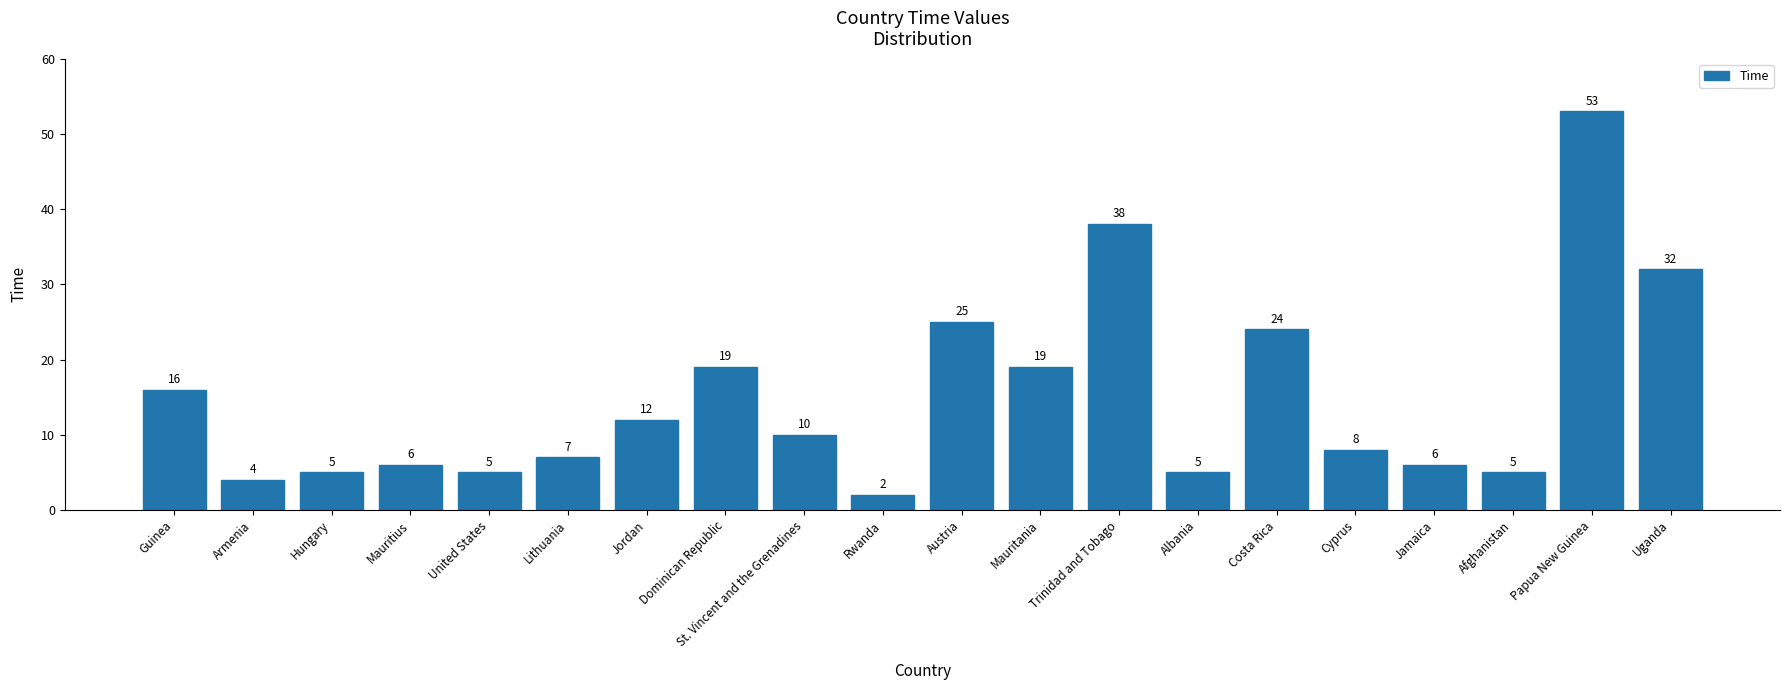

Reading right to left, what are all the values shown in this chart?

Uganda=32	Papua New Guinea=53	Afghanistan=5	Jamaica=6	Cyprus=8	Costa Rica=24	Albania=5	Trinidad and Tobago=38	Mauritania=19	Austria=25	Rwanda=2	St. Vincent and the Grenadines=10	Dominican Republic=19	Jordan=12	Lithuania=7	United States=5	Mauritius=6	Hungary=5	Armenia=4	Guinea=16